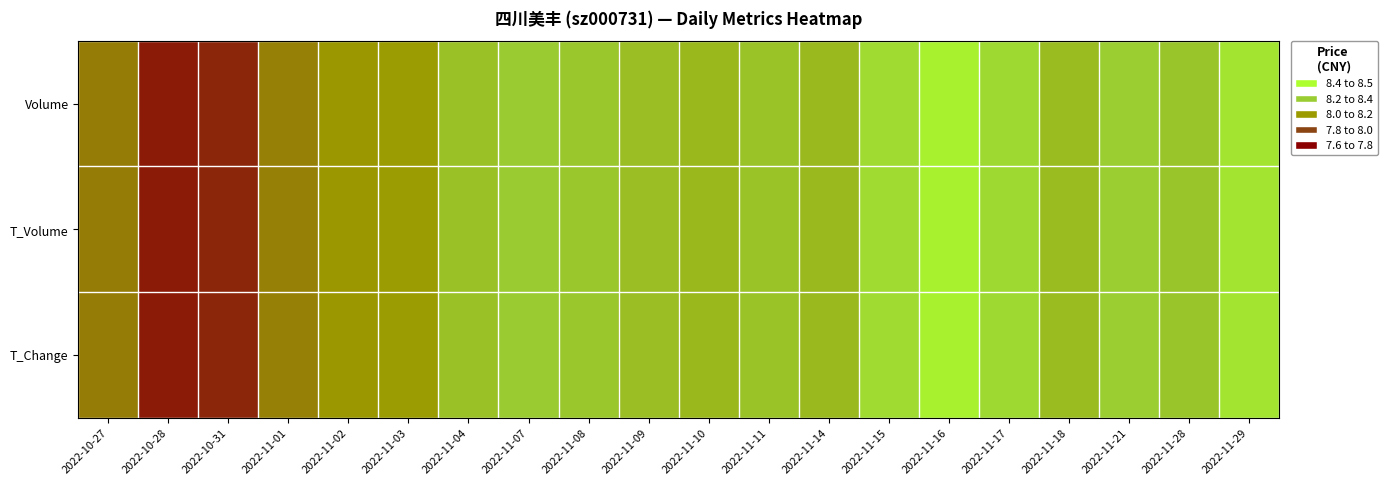

What is the total value across all series at 2022-10-27?

23.9